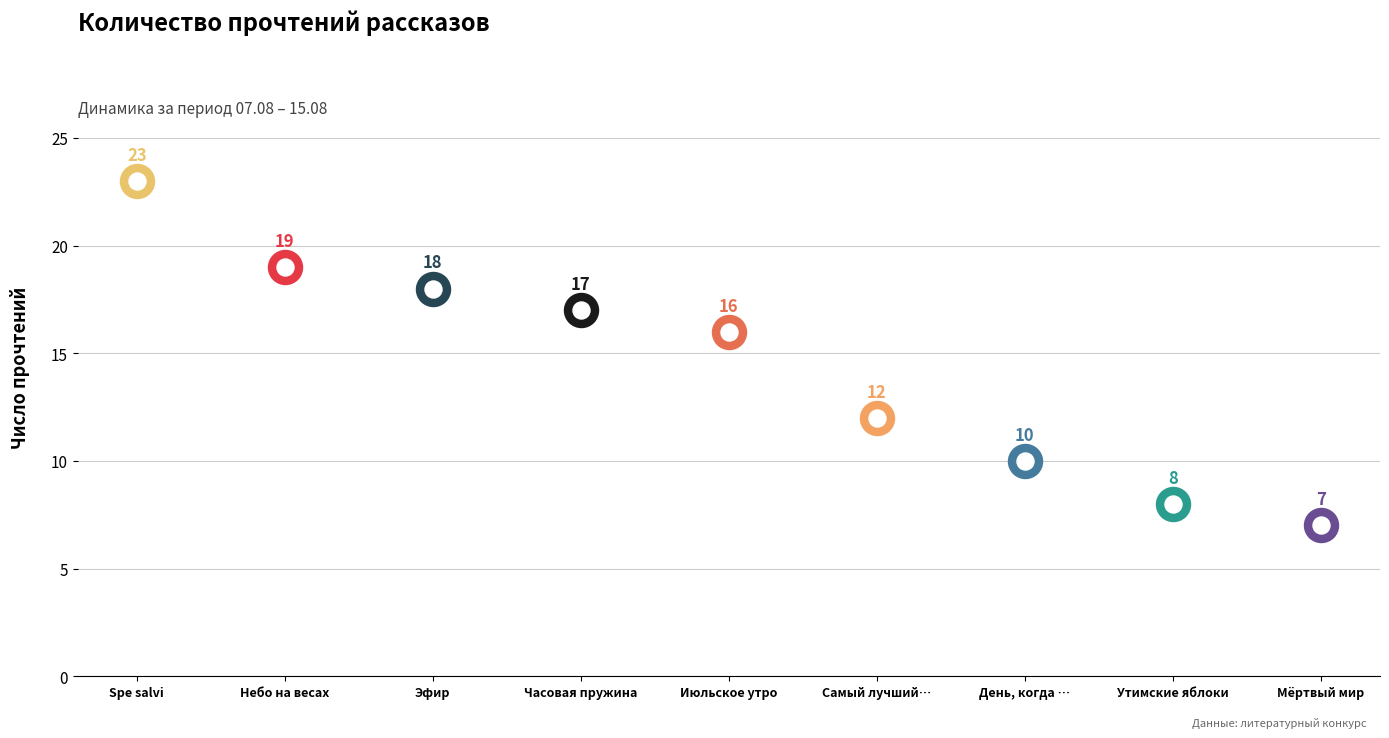

What is the change in value from Часовая пружина to Мёртвый мир?

-10